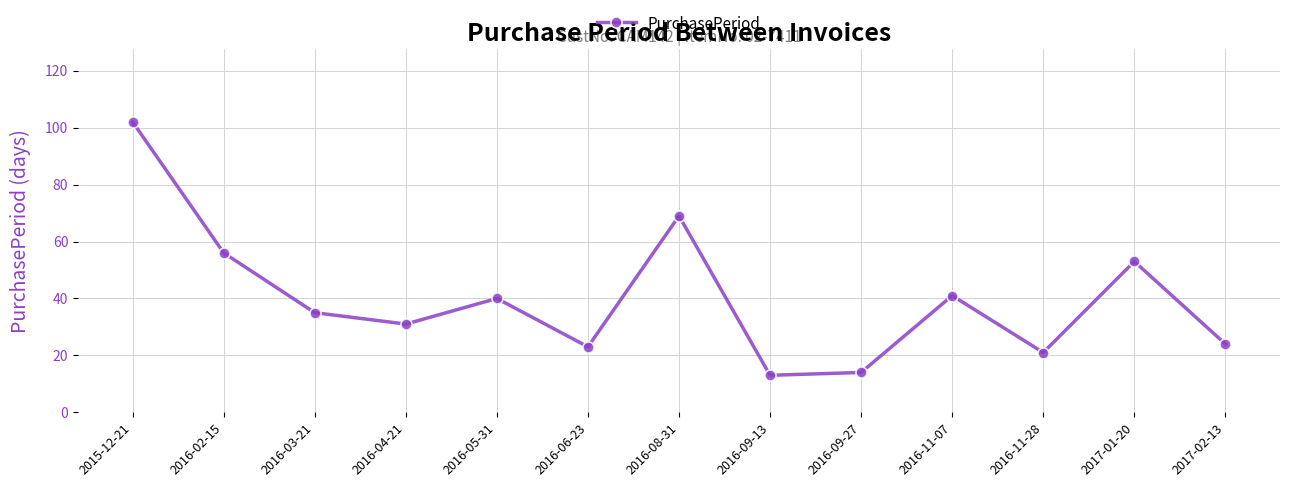

Which has a higher value, 2016-09-13 or 2016-08-31?

2016-08-31